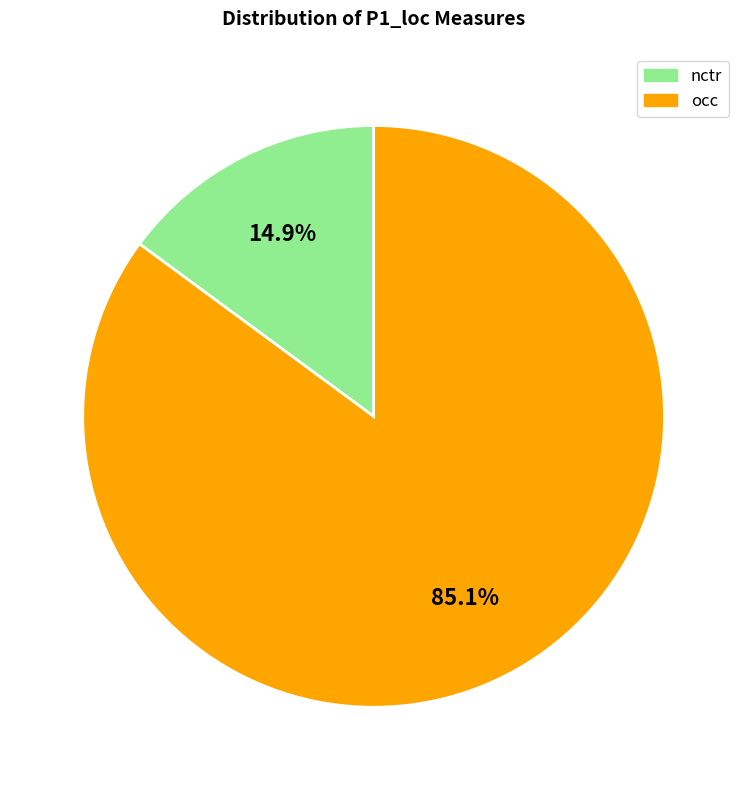

How many slices are in this pie chart?

2